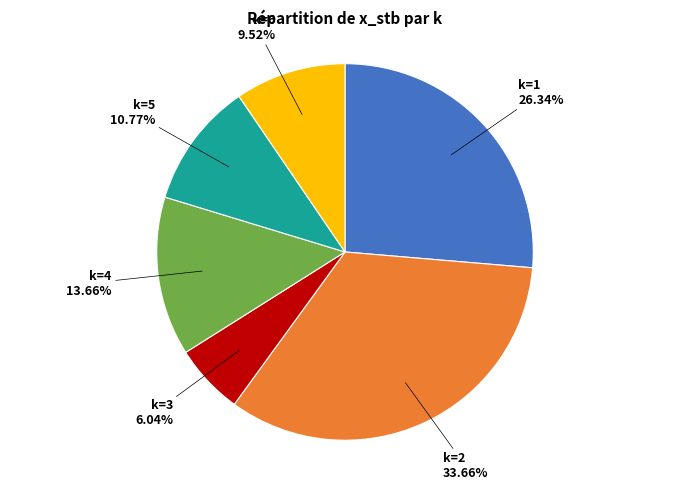

Rank the categories by value from lowest to highest.

k=3, k=6, k=5, k=4, k=1, k=2